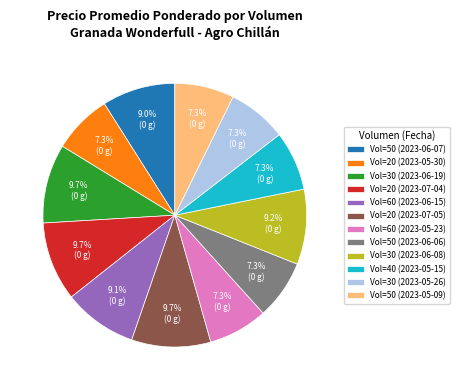

How many slices are in this pie chart?

12